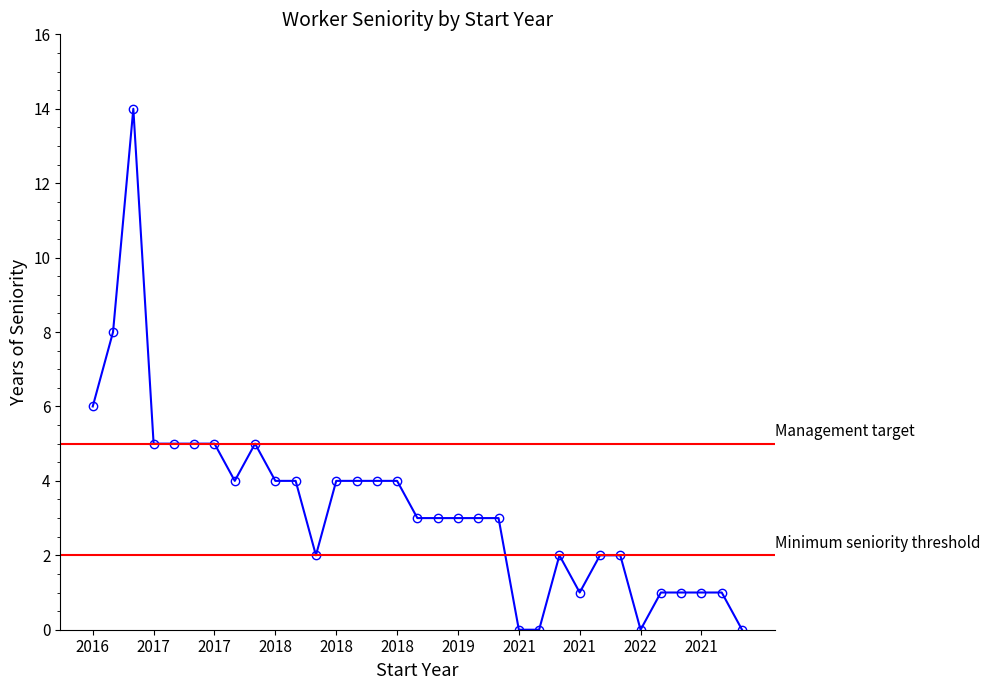

How many values are below 3?

13